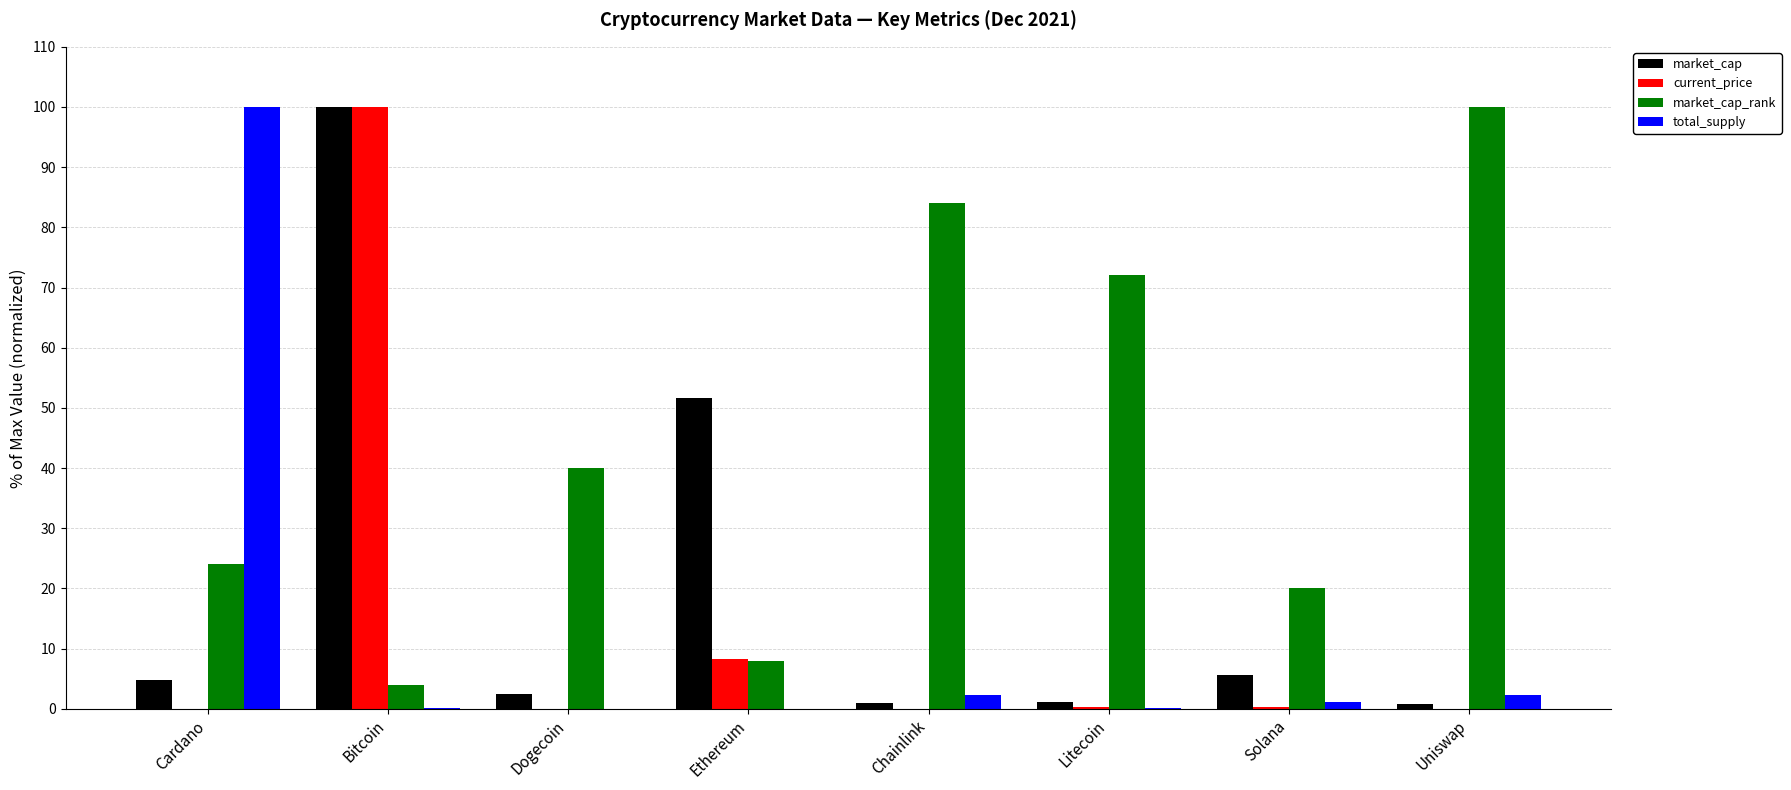

Which series changed the most between Chainlink and Solana?

market_cap_rank